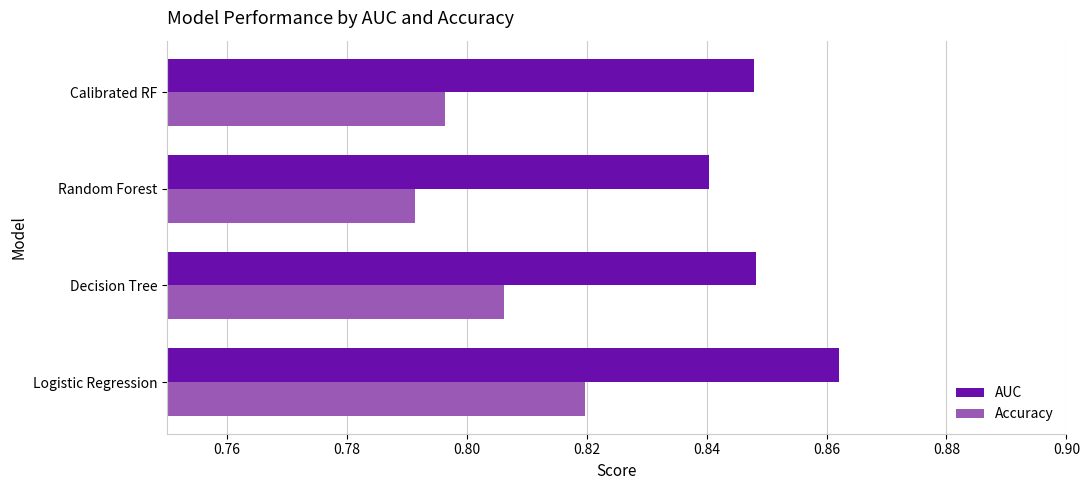

Which series has the largest total across all categories?

AUC